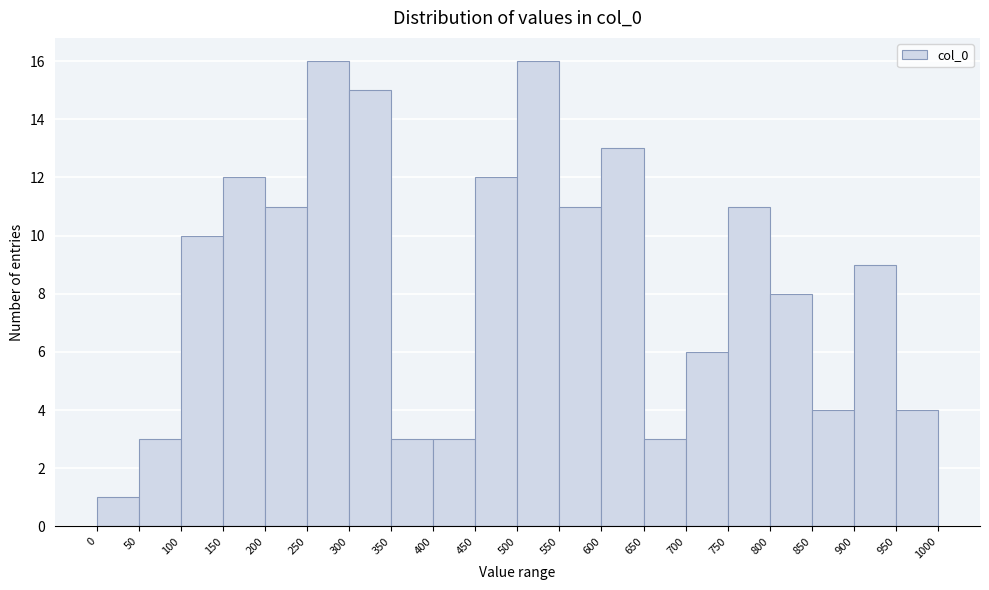

How tall is the bar that spans 100 to 150 on the x-axis? The values are not printed on the chart, so give them approximately, as read against the axis.

10